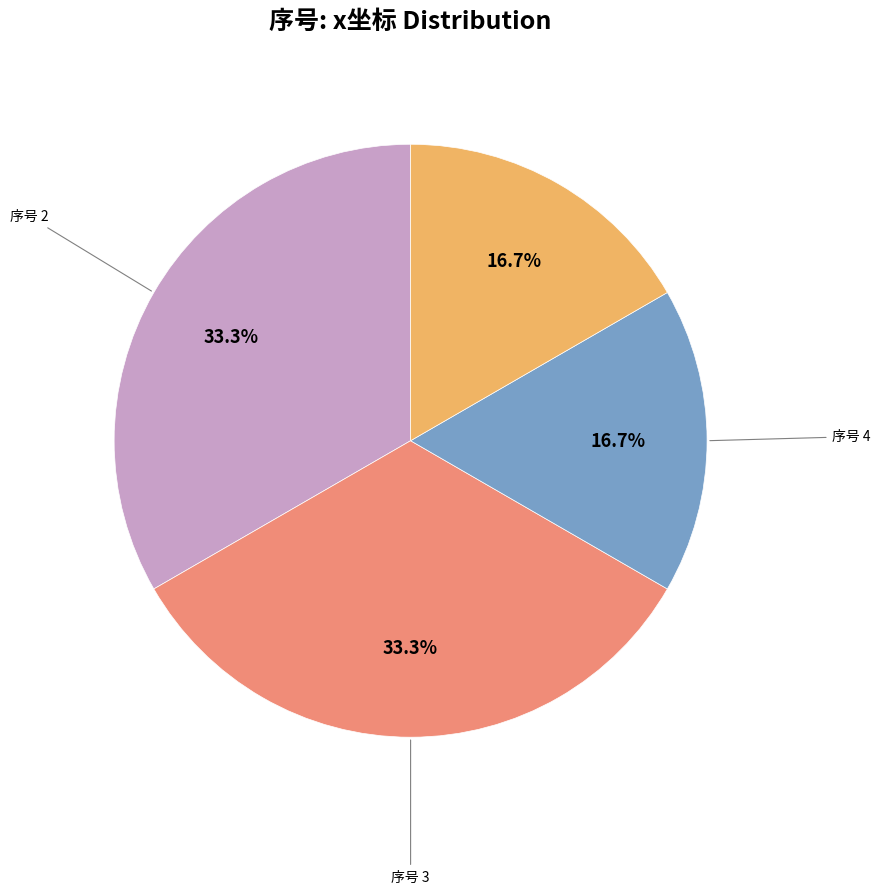

Is there any slice that represents more than half of the pie?

No